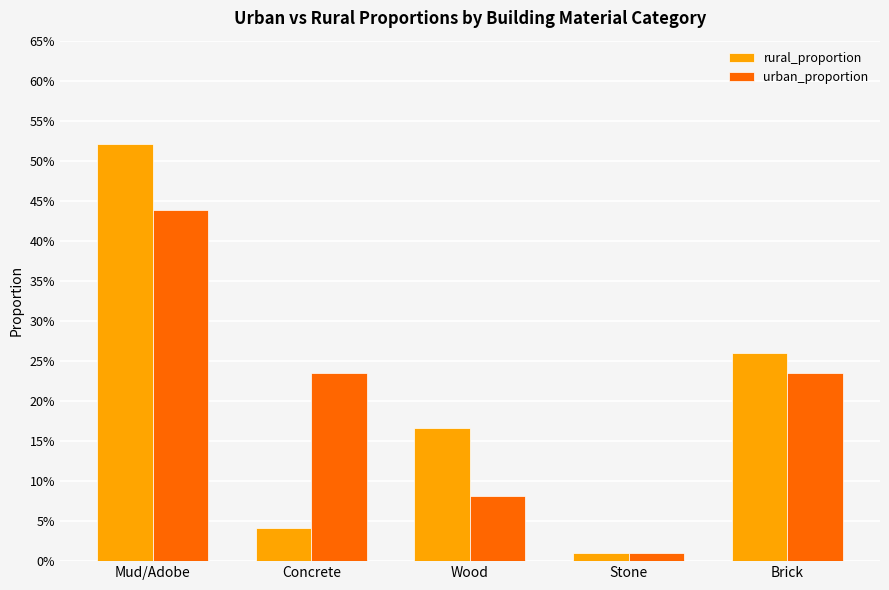

Between Stone and Brick, which is larger?

Brick